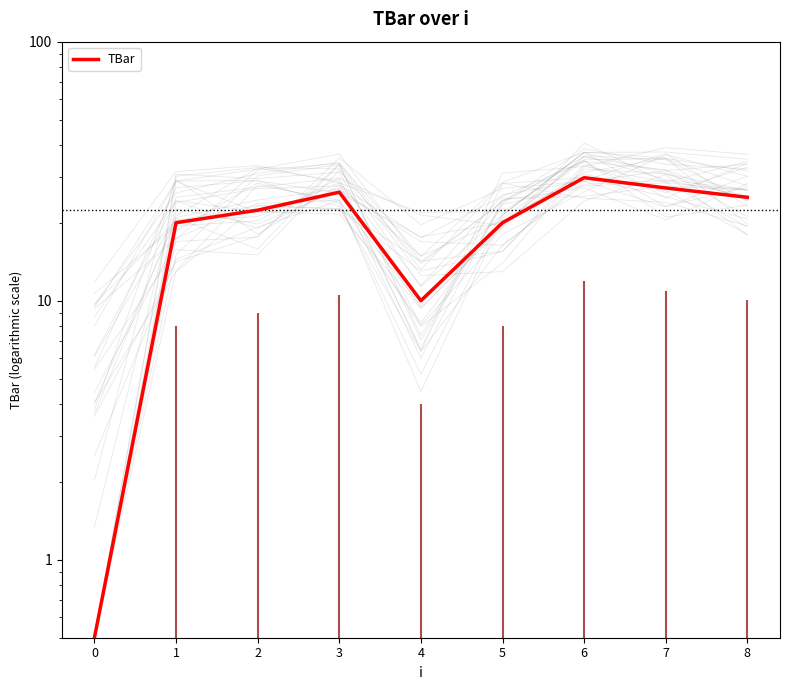

True or false: the data shows 17.7 at 4.

False